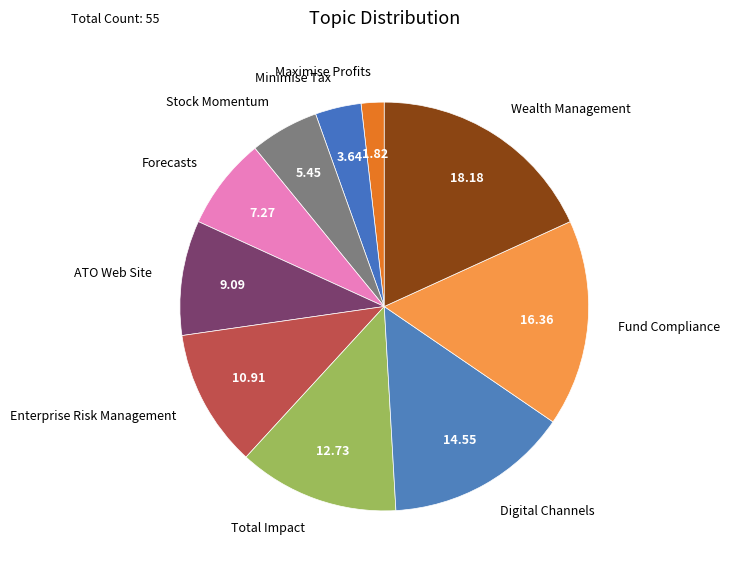

Approximately how many times larger is the value at Total Impact compared to ATO Web Site?

1.4